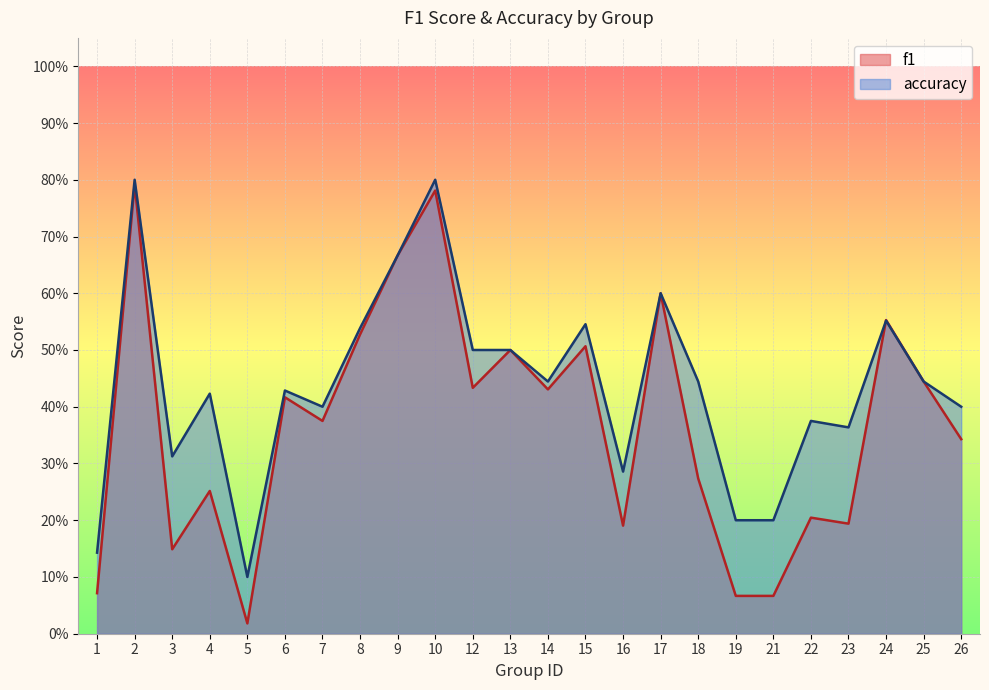

How many distinct data groups are displayed?

2